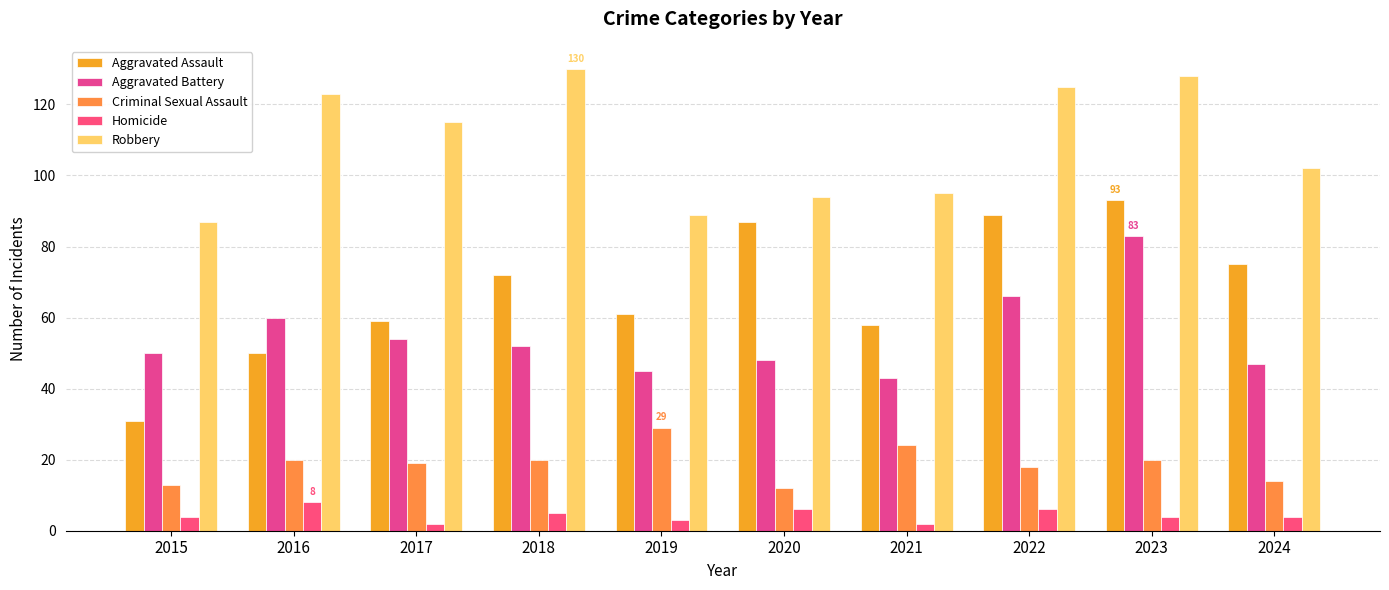

Which label corresponds to the largest value in the chart?

2018